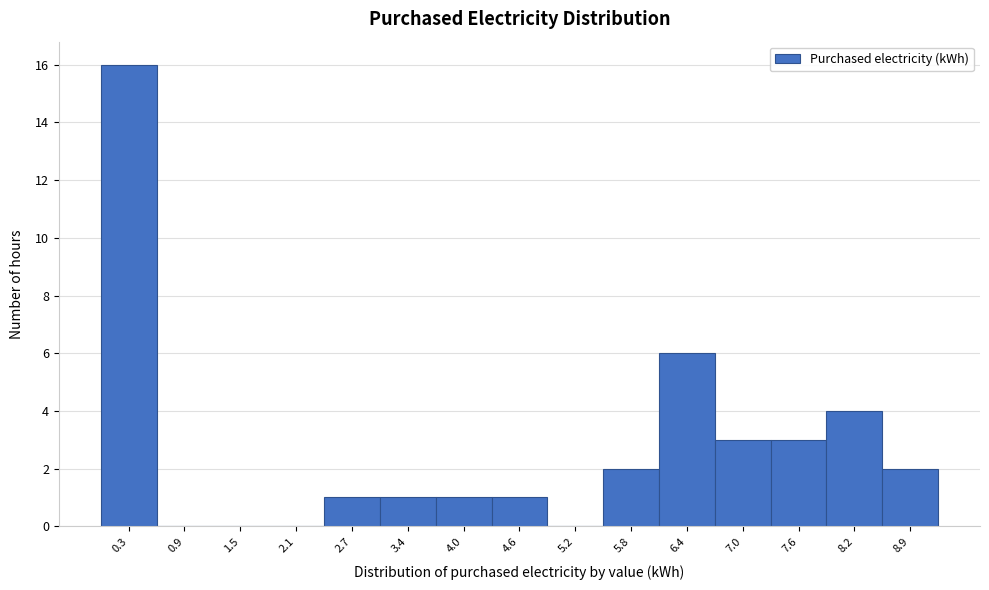

Reading left to right, list every bar in this chart as the range it spans on the x-axis followed by its height. Neither the bar edges nor the heights are printed on the chart, so give them approximately, as read against the axes.

0.0 to 0.6: 16
0.6 to 1.2: 0
1.2 to 1.8: 0
1.8 to 2.4: 0
2.4 to 3.1: 1
3.1 to 3.7: 1
3.7 to 4.3: 1
4.3 to 4.9: 1
4.9 to 5.5: 0
5.5 to 6.1: 2
6.1 to 6.7: 6
6.7 to 7.3: 3
7.3 to 7.9: 3
7.9 to 8.5: 4
8.5 to 9.2: 2